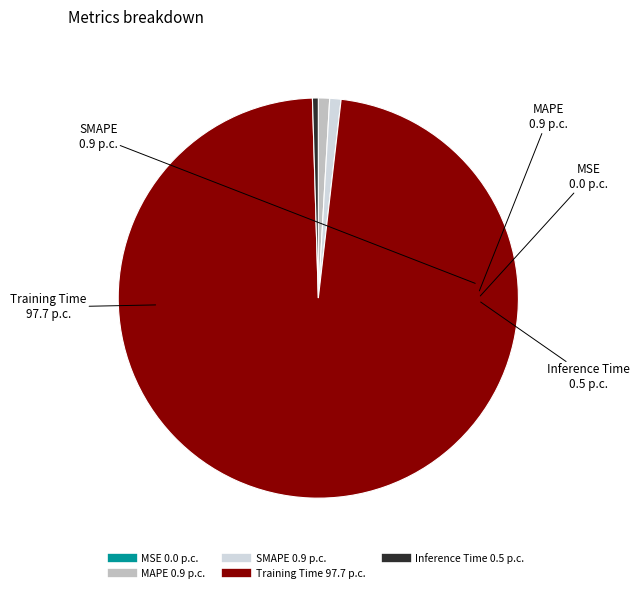

What is the largest slice in the pie chart?

Training Time